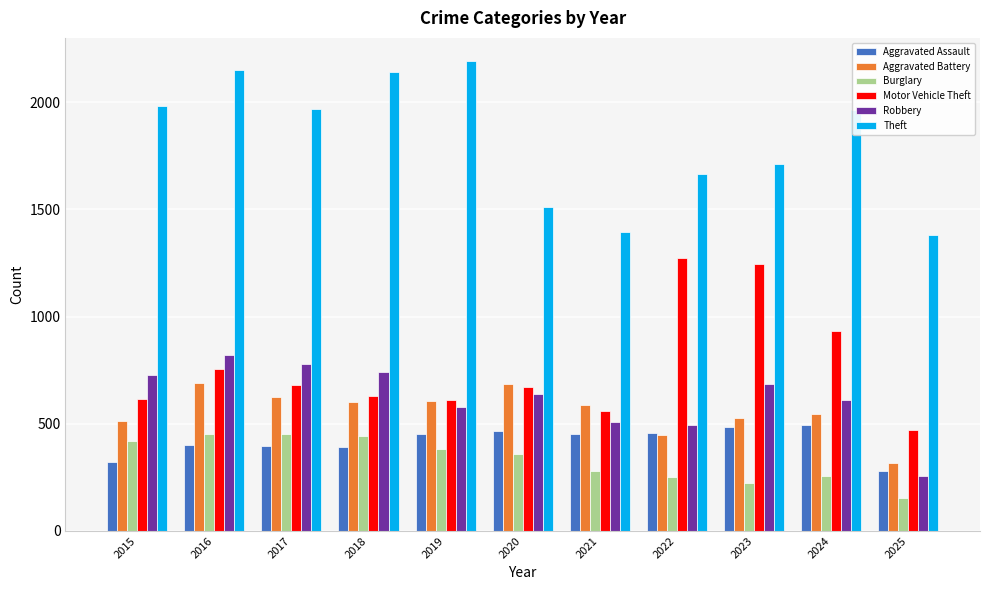

Which label corresponds to the largest value in the chart?

2019